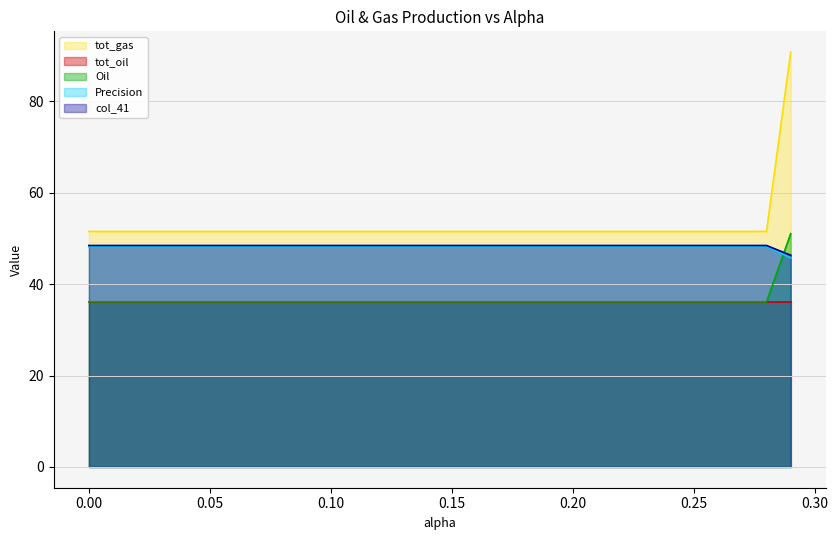

Which category has the highest value across all series?

0.29